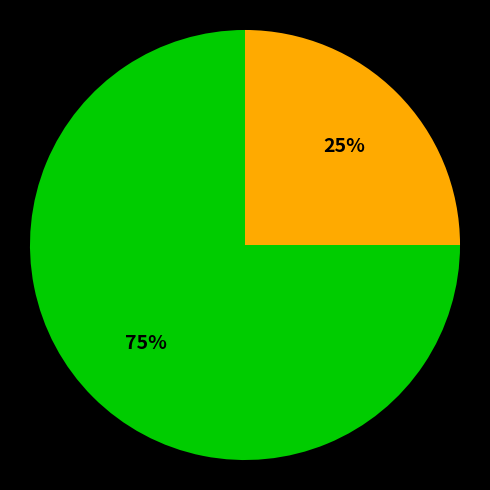

Is there any slice that represents more than half of the pie?

Yes